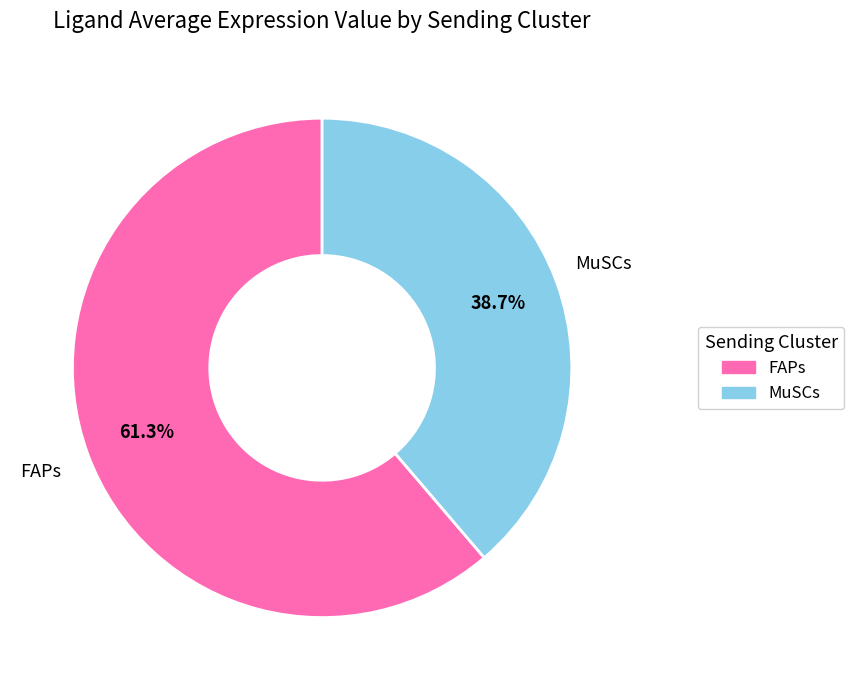

Does any single category account for the majority?

Yes